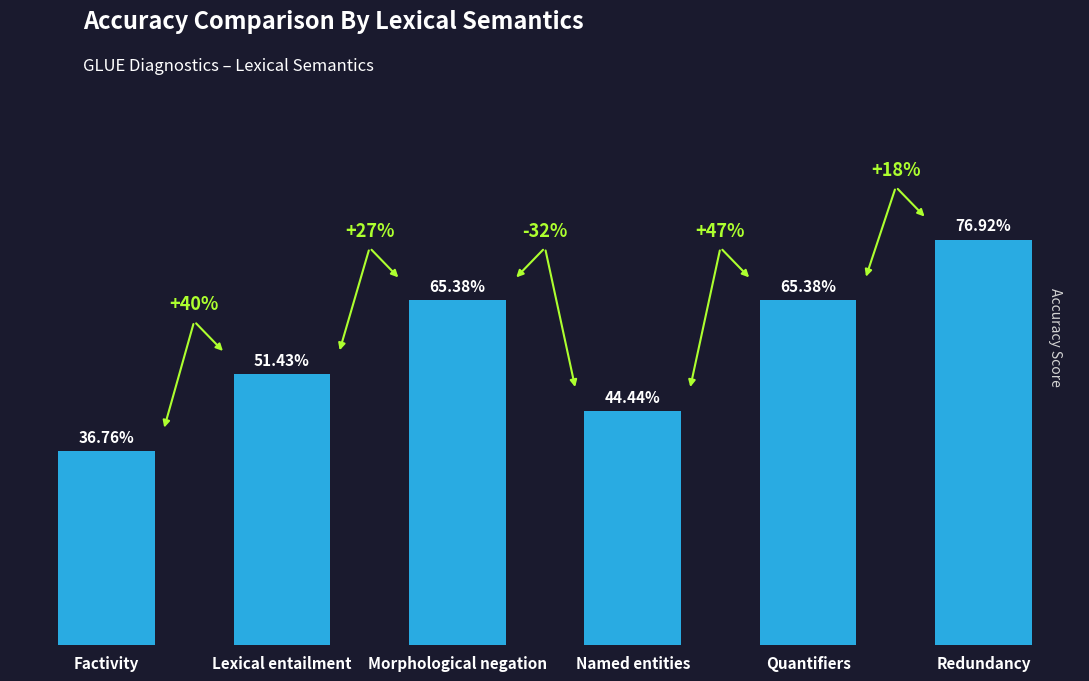

Which has a higher value, Quantifiers or Factivity?

Quantifiers